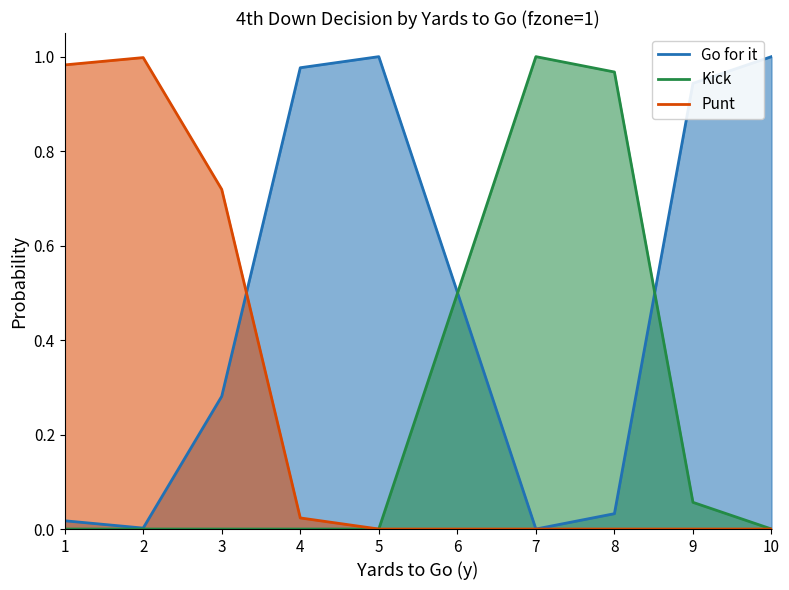

True or false: kick and punt intersect in this chart.

False